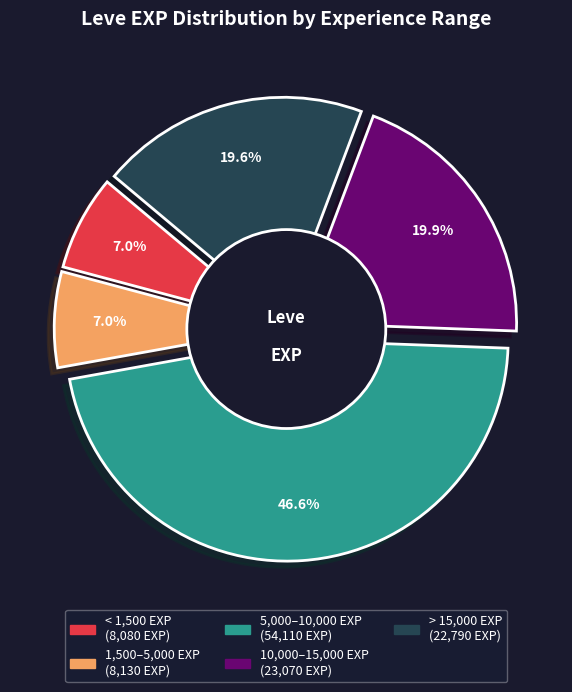

Is there a majority slice in this chart?

No